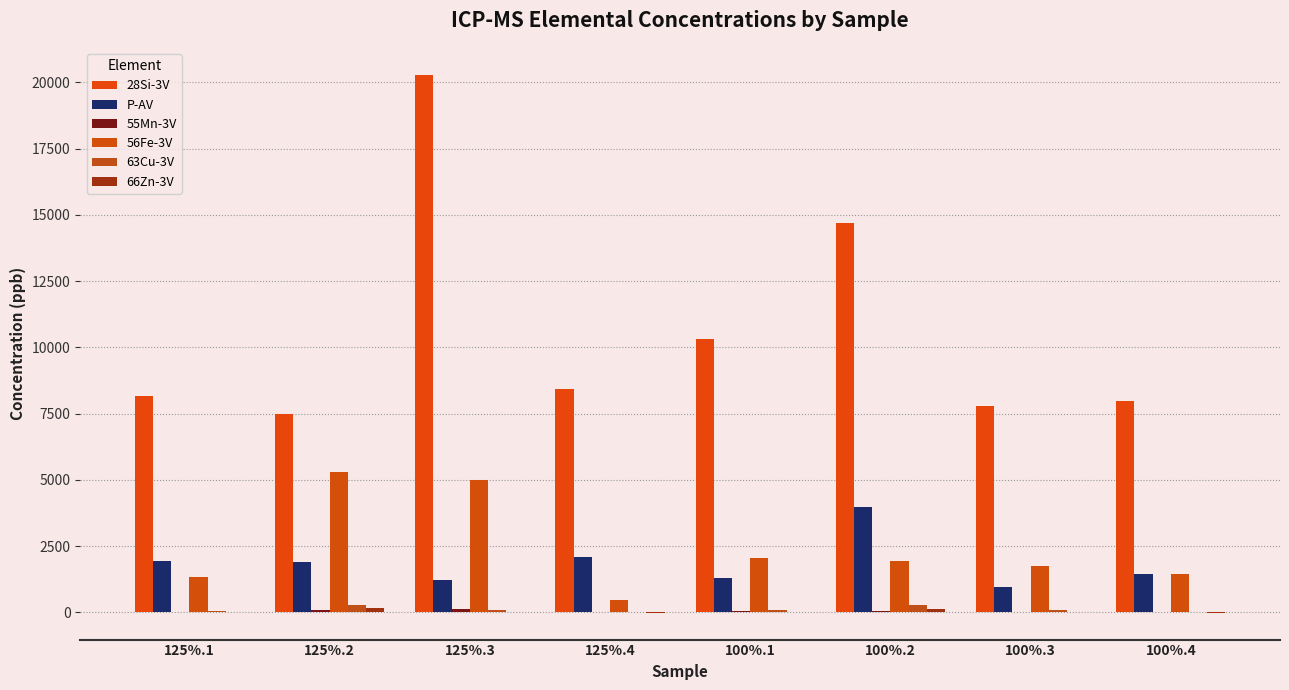

Are the bars grouped side by side (vs. stacked)?

Yes